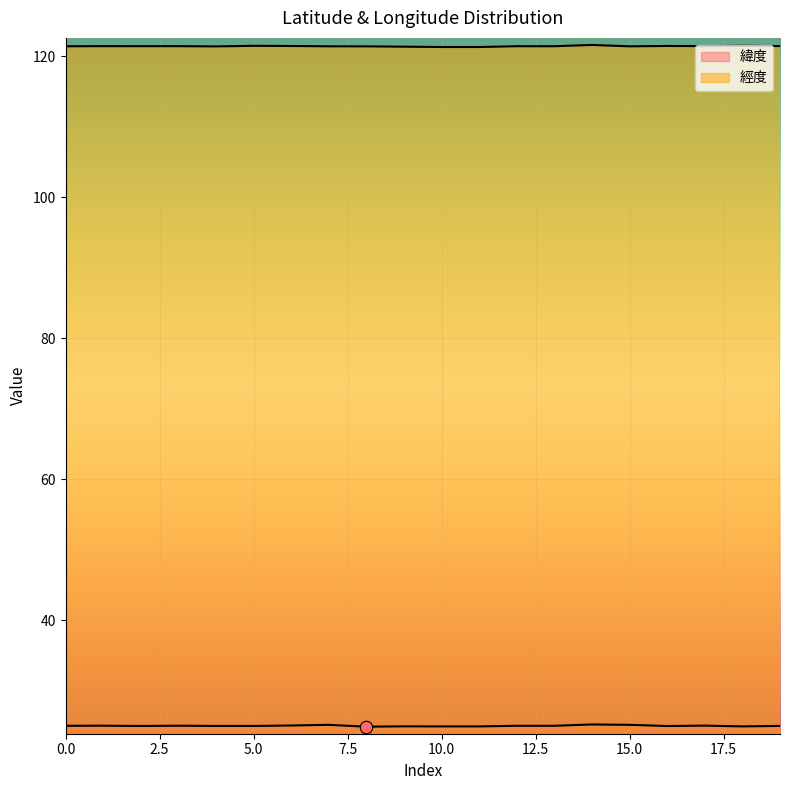

Is the value of 經度 at 0 greater than the value of 緯度 at 13?

Yes